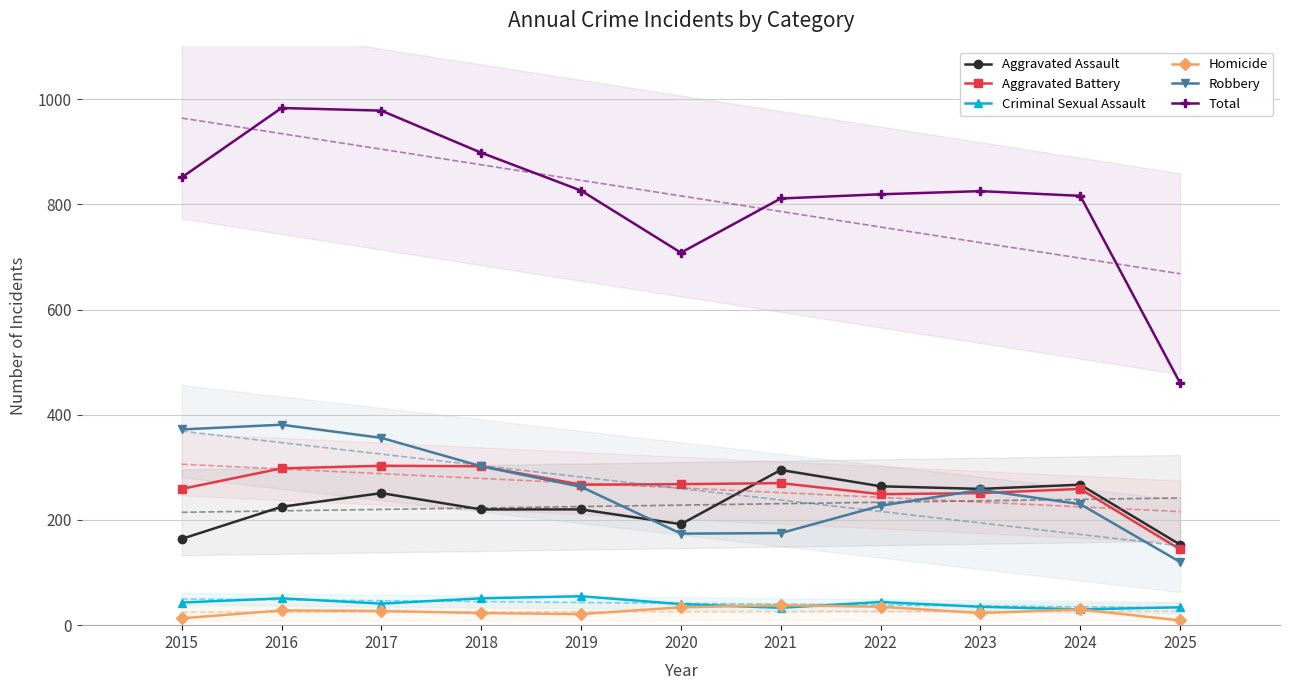

What are all the series names shown in the legend?

Aggravated Assault, Aggravated Battery, Criminal Sexual Assault, Homicide, Robbery, Total